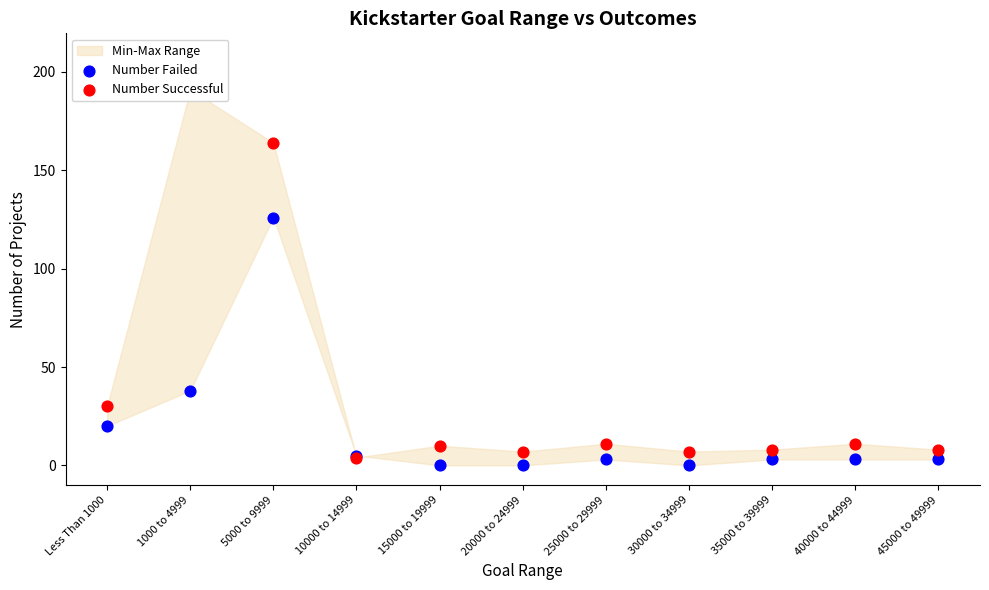

Which series reaches the minimum Y coordinate?

Number Failed